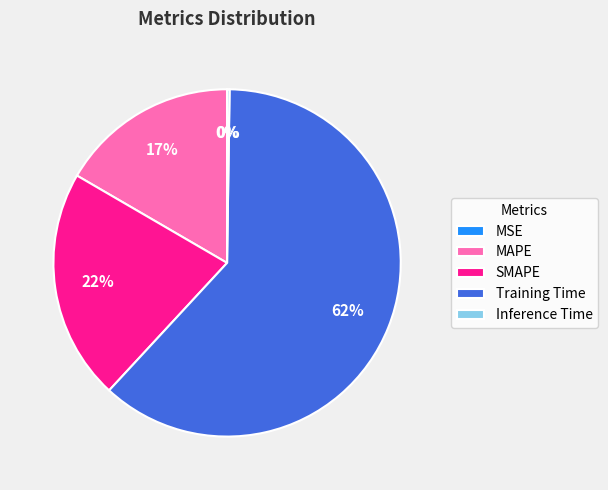

Which slice is the largest?

Training Time